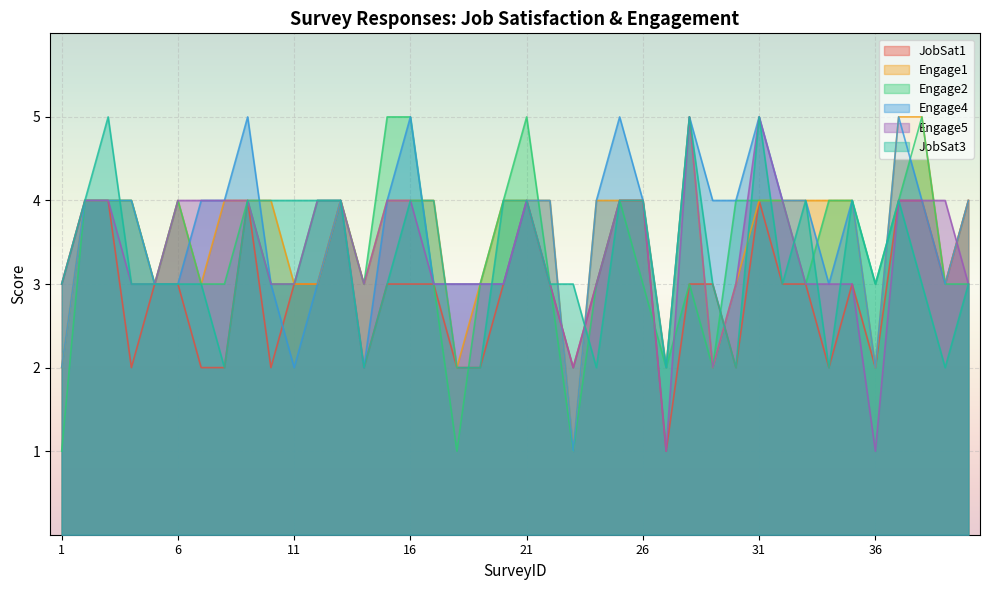

Which series has the widest spread of values?

Engage1